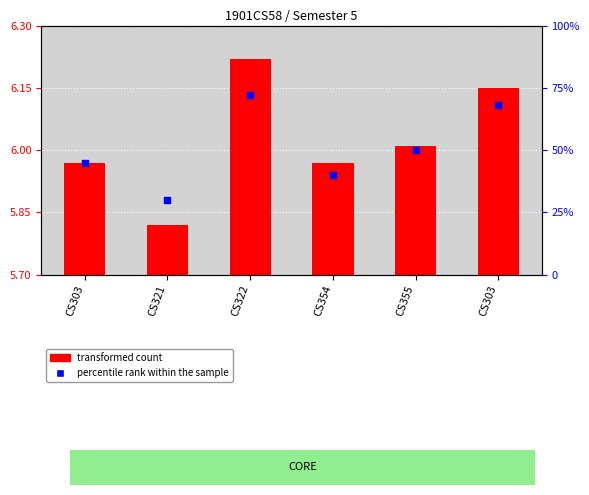

Which has a higher value, CS354 or CS321?

CS354